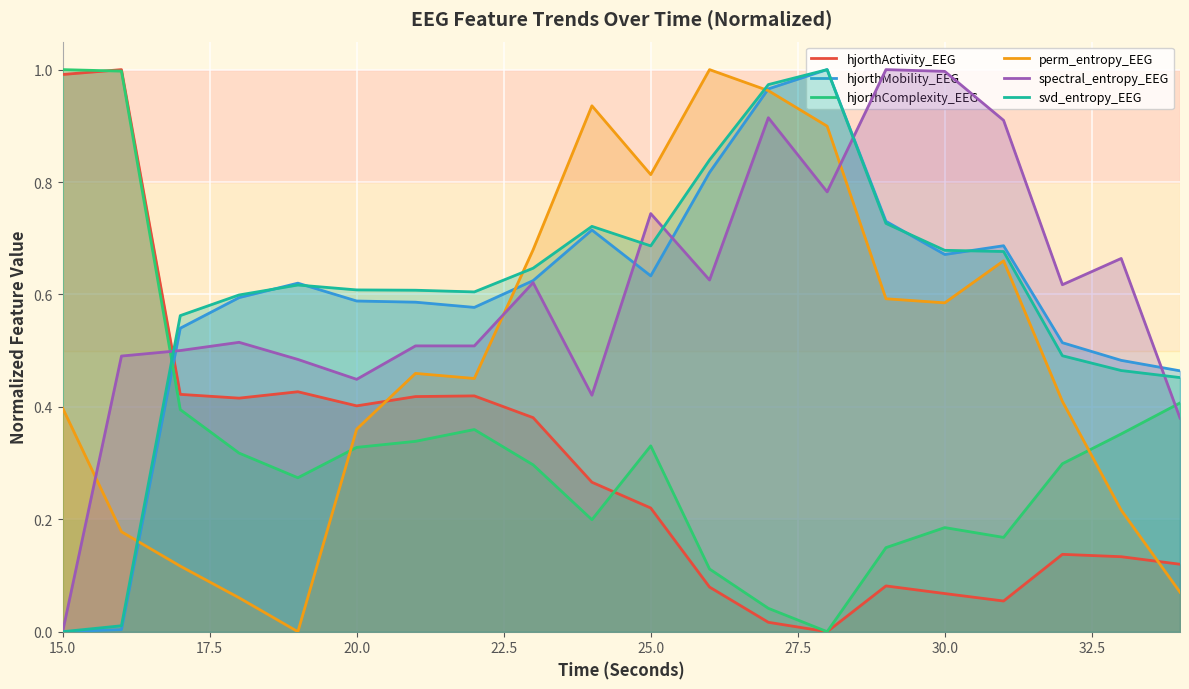

True or false: hjorthActivity_EEG and spectral_entropy_EEG cross at least once.

True